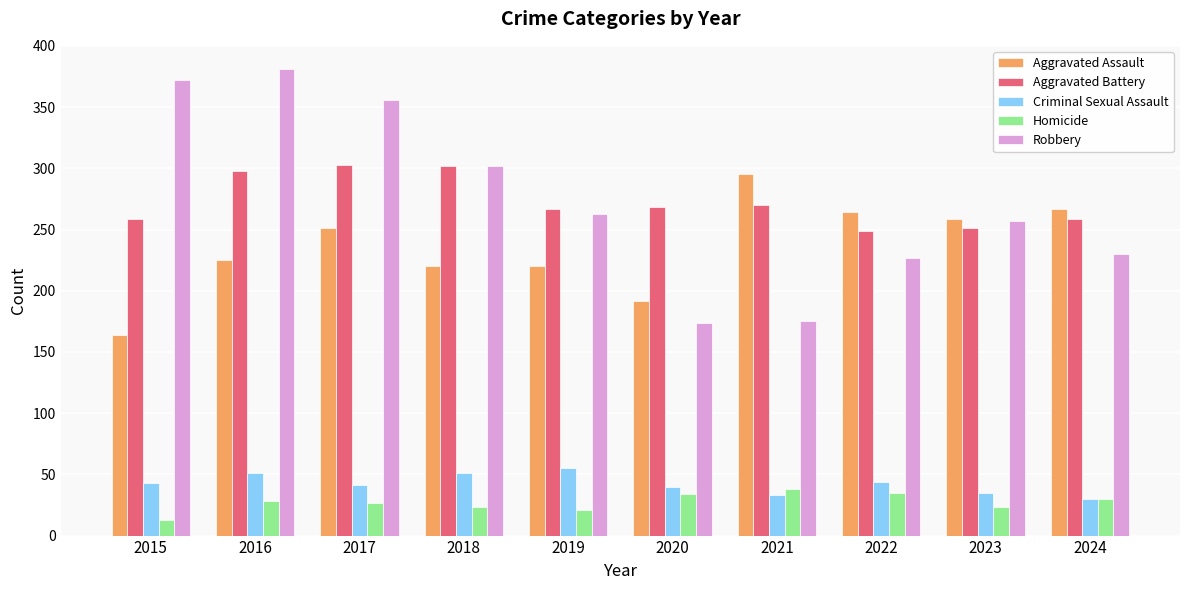

Is the value of Robbery at 2020 greater than the value of Criminal Sexual Assault at 2017?

Yes